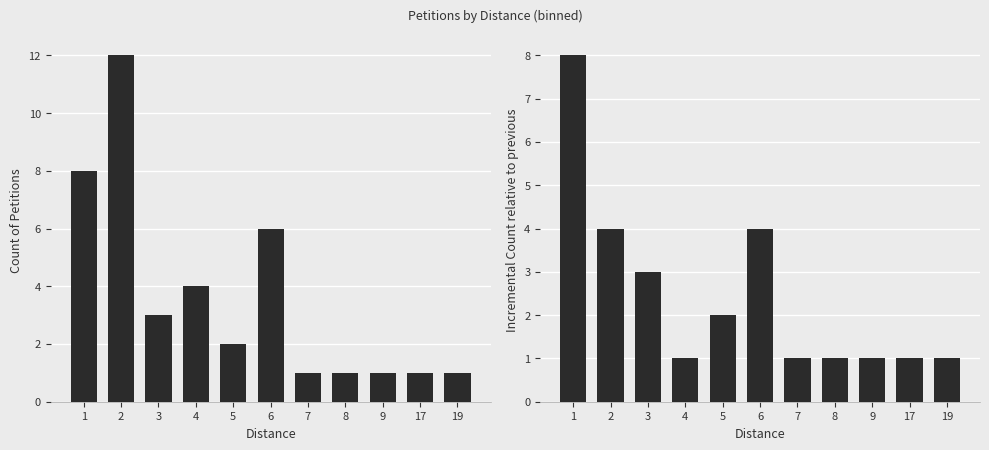

Reading left to right, list all the values displayed in this chart.

Count of Petitions: 8	12	3	4	2	6	1	1	1	1	1
Incremental Count: 8	4	3	1	2	4	1	1	1	1	1